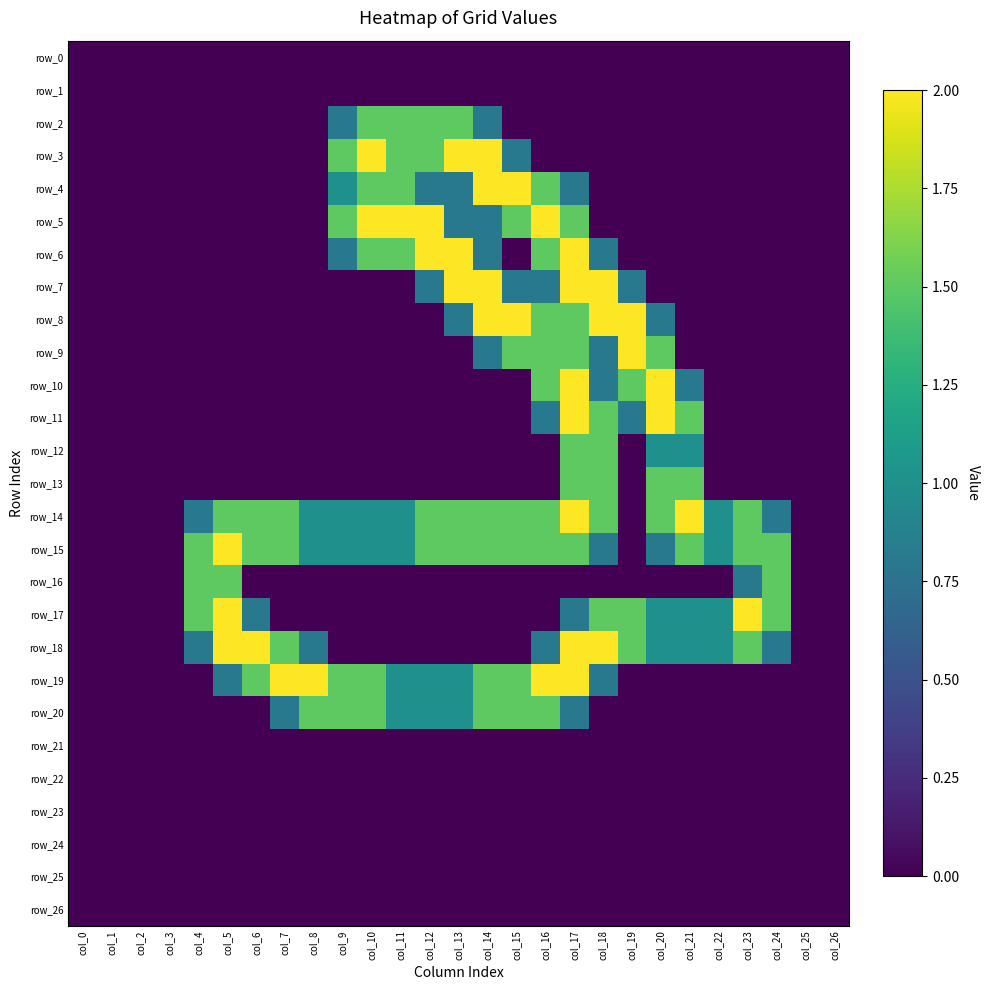

How many values in the row_18 series exceed 0?

14